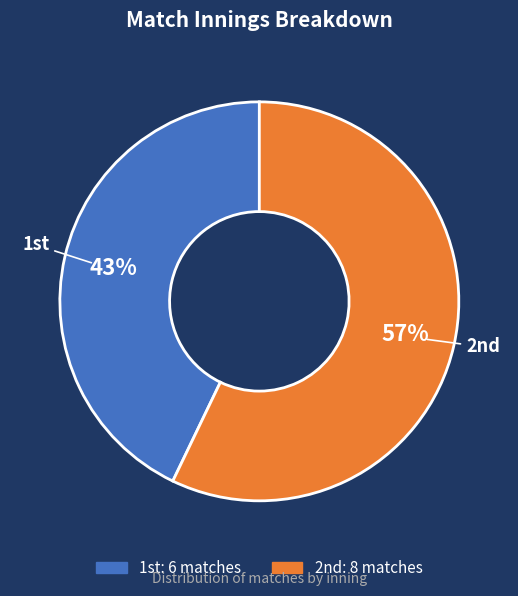

Is there a majority slice in this chart?

Yes